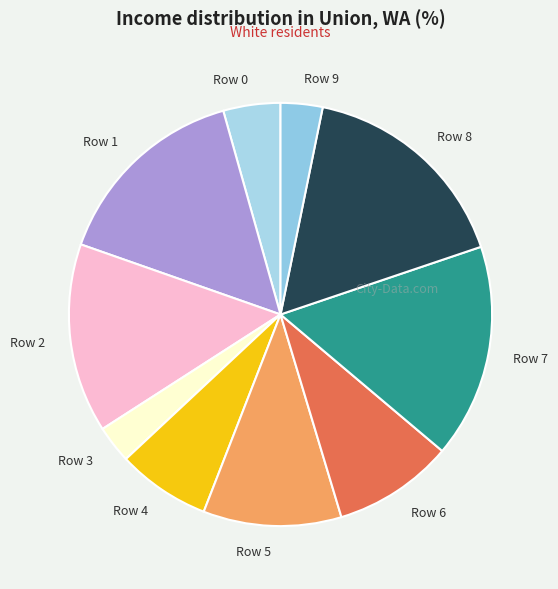

How many segments does this pie chart have?

10